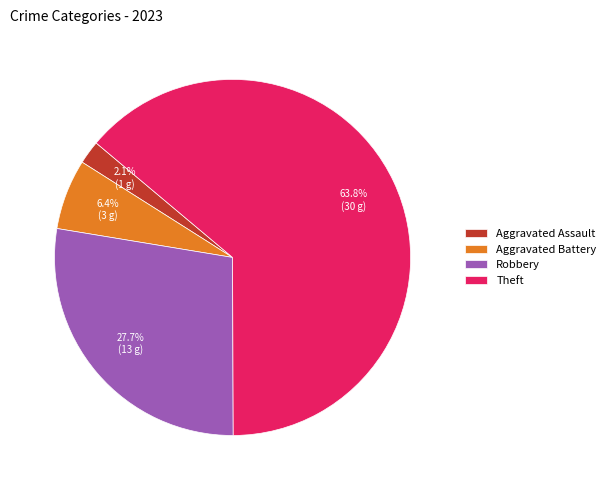

Between Robbery and Theft, which is larger?

Theft